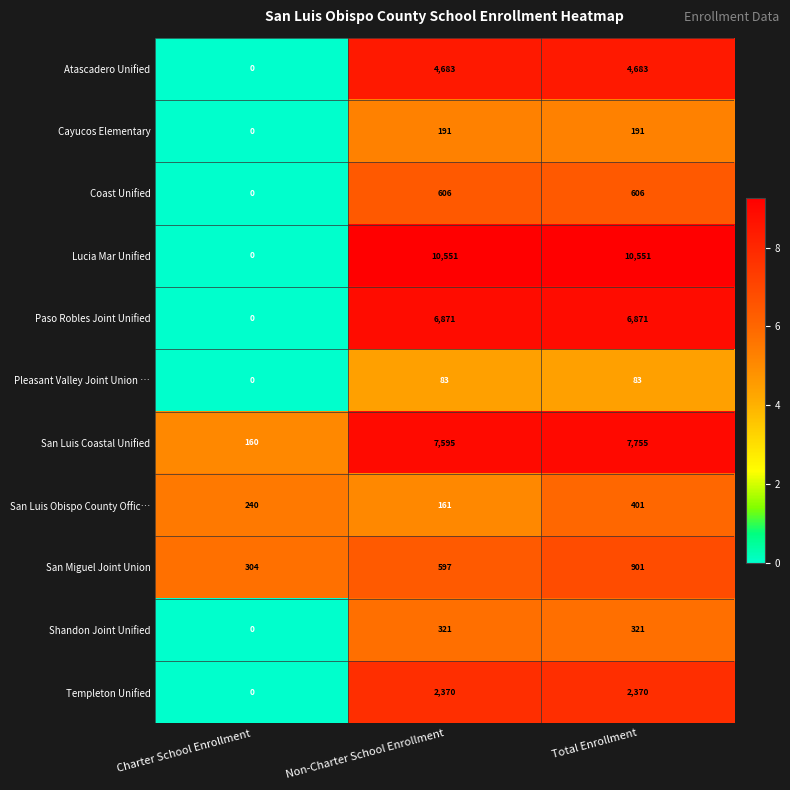

Which series has the largest total across all categories?

Lucia Mar Unified